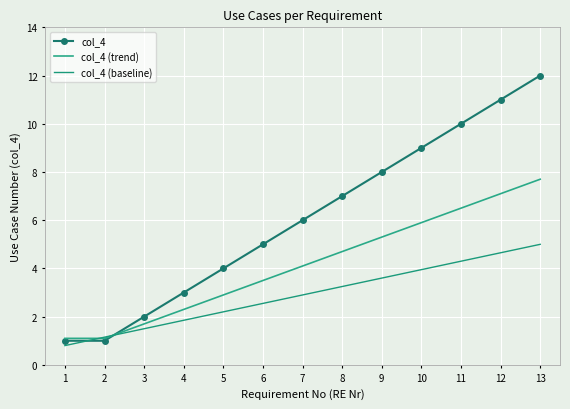

What is the average value of the col_4 (baseline) series?

2.9